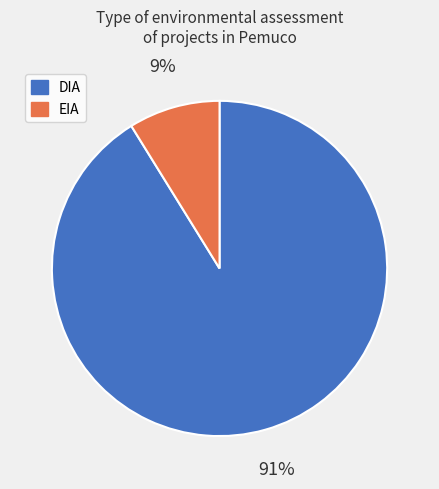

To the nearest percent, what is the difference between the largest and smallest slice percentages?

82%